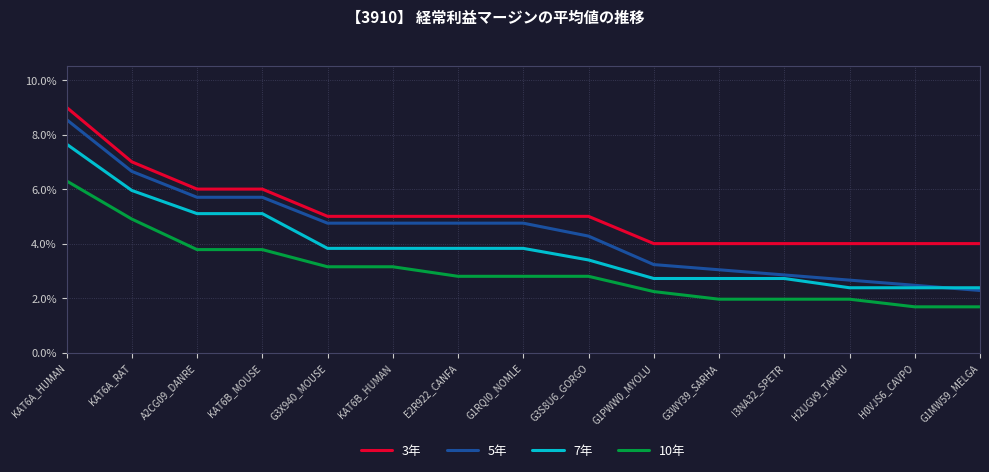

Is it true that 5年 equals 2.9 at G3S8U6_GORGO?

False